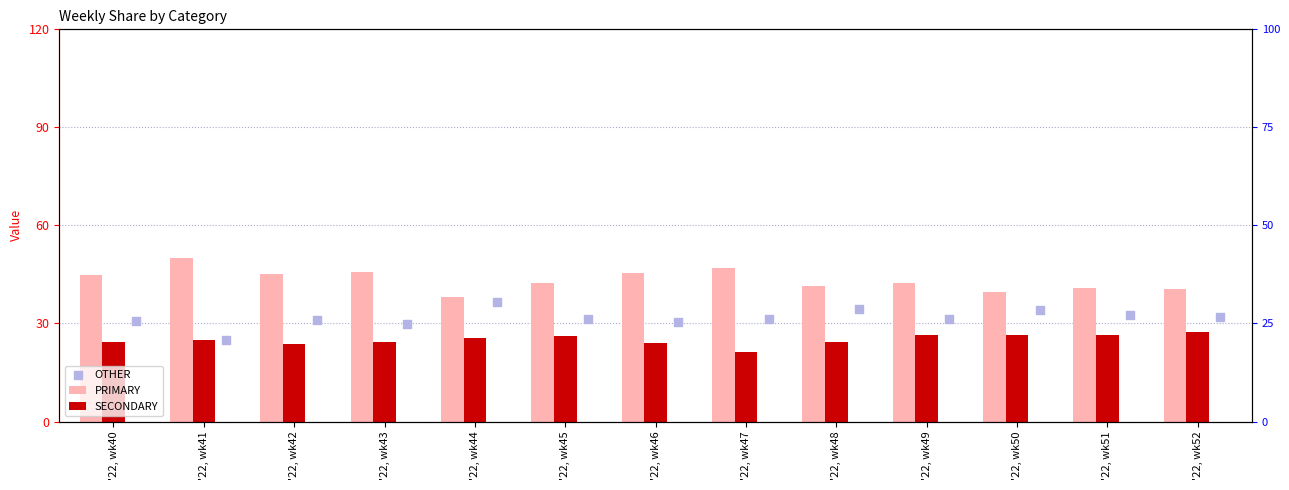

Which series contains the highest Y value?

PRIMARY